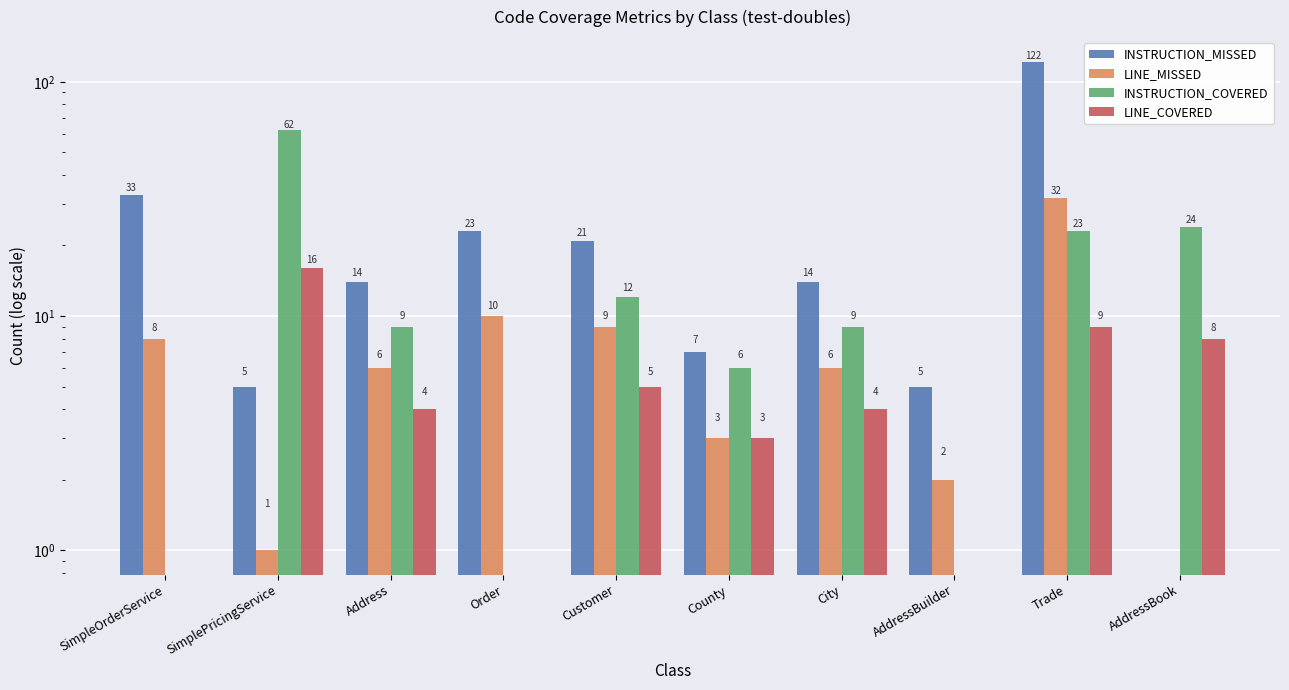

What is the average value of the LINE_COVERED series?

5